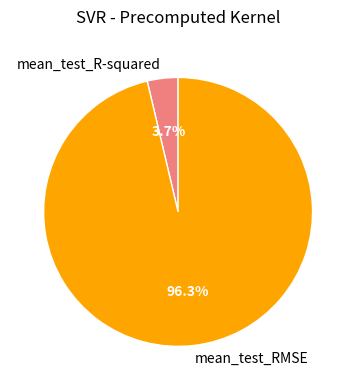

What is the majority slice?

mean_test_RMSE